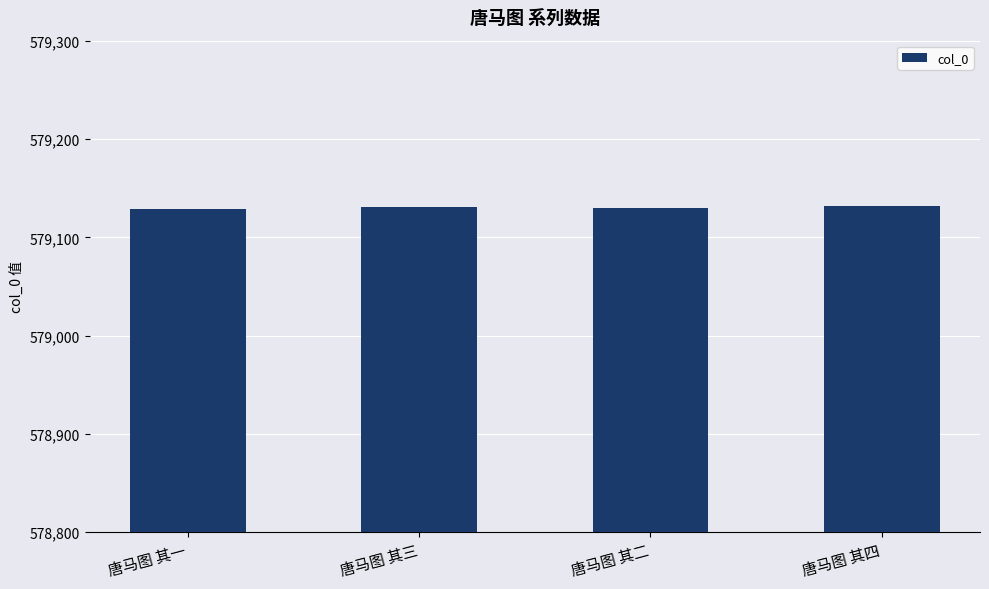

How many bars are there in total?

4